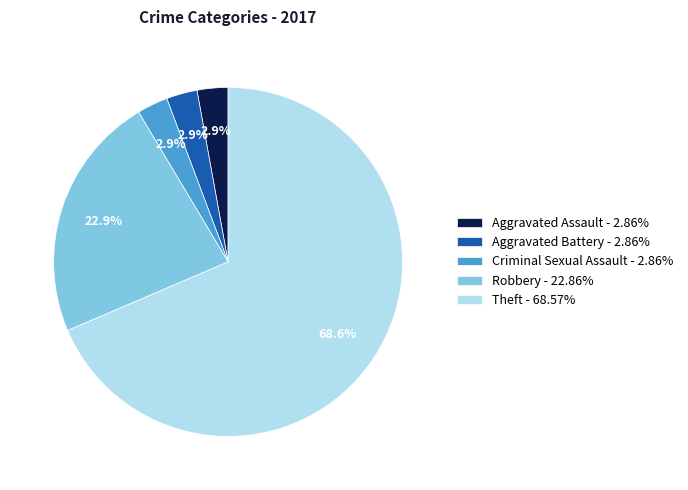

How much of the chart is everything except Aggravated Assault - 2.86%?

97.1%